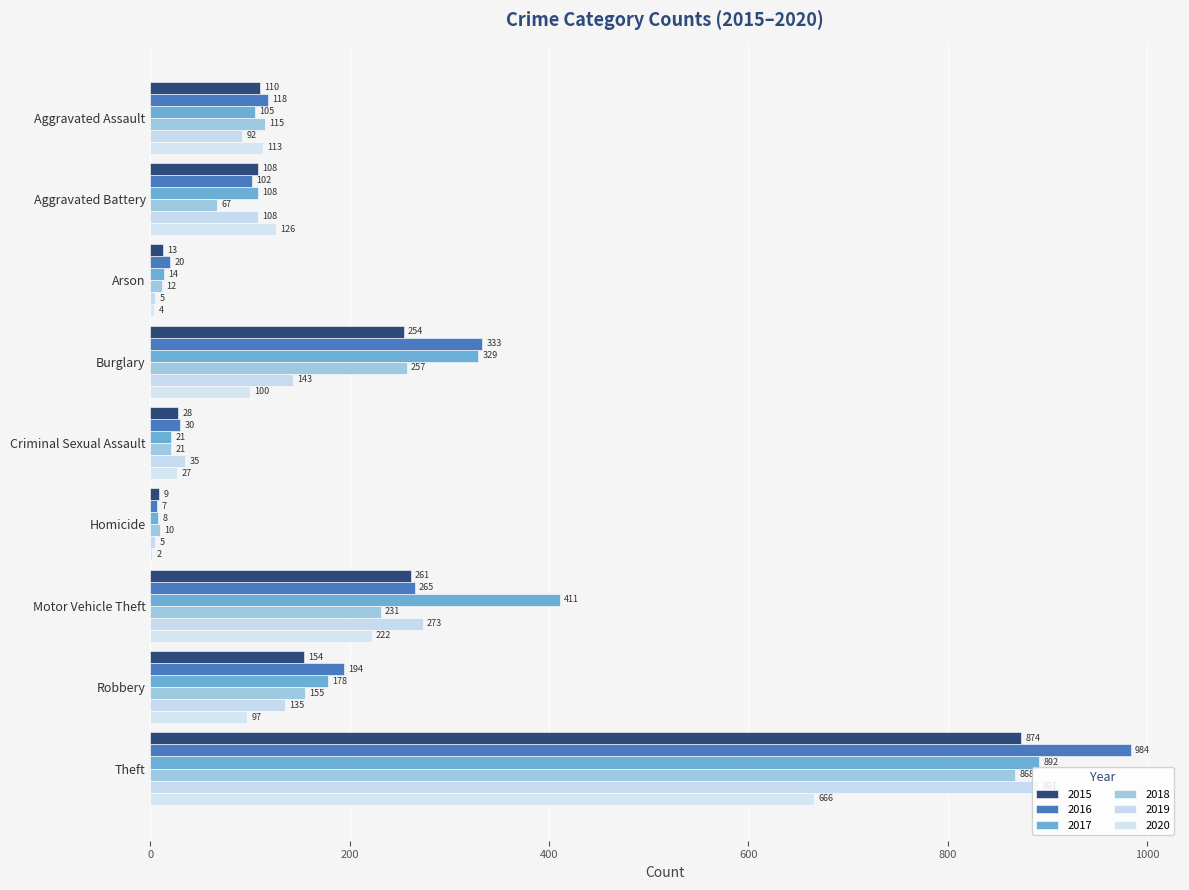

At Arson, list the series in order from largest to smallest.

2016, 2017, 2015, 2018, 2019, 2020